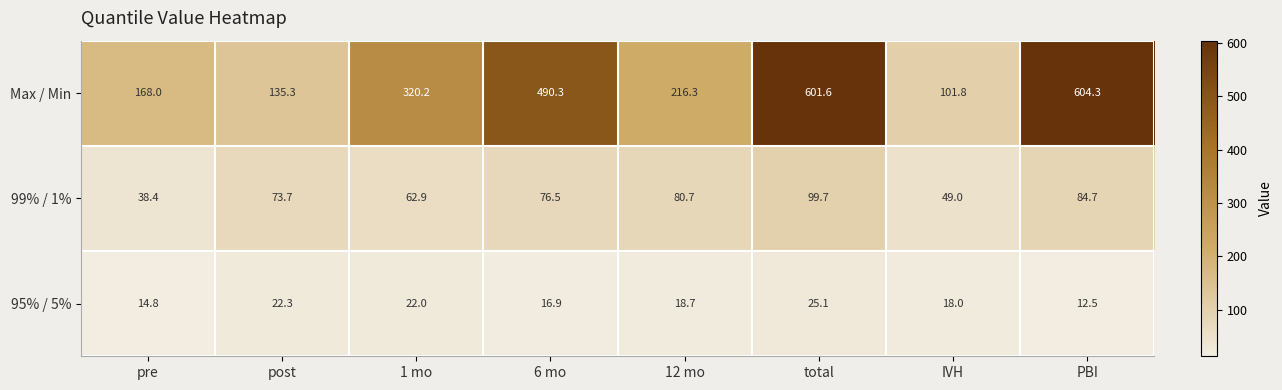

At which label does Max / Min first exceed 320?

1 mo